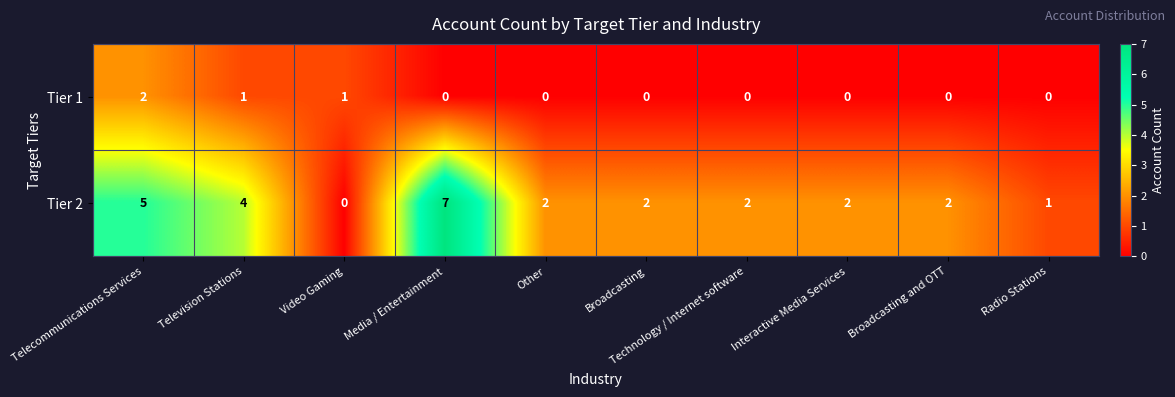

How many values in Tier 1 are above zero?

3